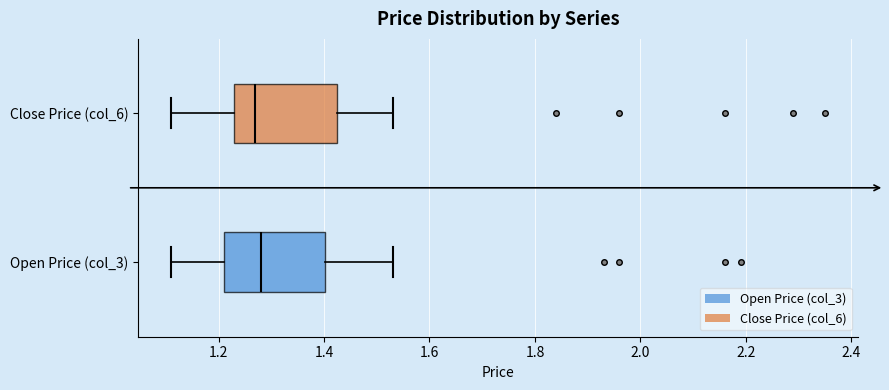

Reading bottom to top, transcribe this box plot: for each box, give where its median line is, the range the box spans, and where its two whiskers end, as read against the x-axis. The values are not printed on the chart, so give them approximately, as read against the axis.

Open Price (col_3): median 1.28, box 1.22 to 1.40, whiskers 1.12 to 1.54
Close Price (col_6): median 1.28, box 1.24 to 1.42, whiskers 1.12 to 1.54